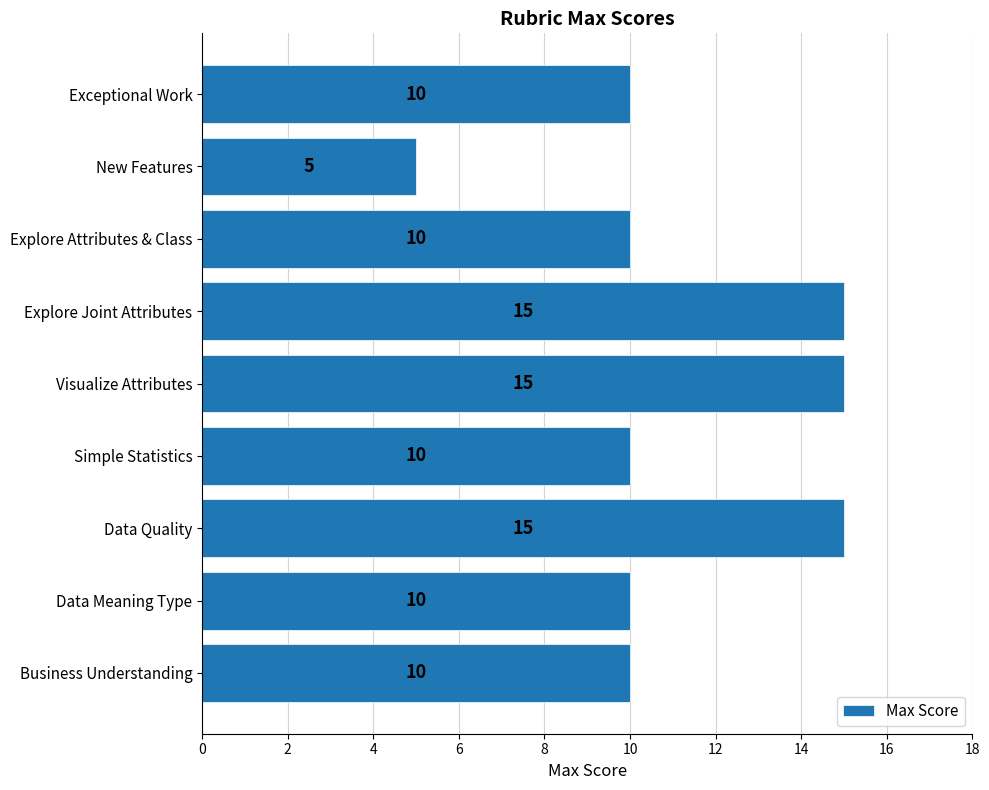

What is the difference between the maximum and minimum values?

10